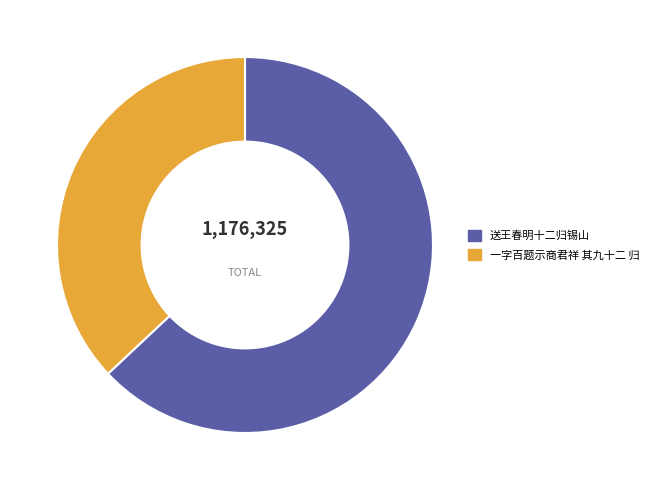

Does 送王春明十二归锡山 account for over 50% of the chart?

Yes